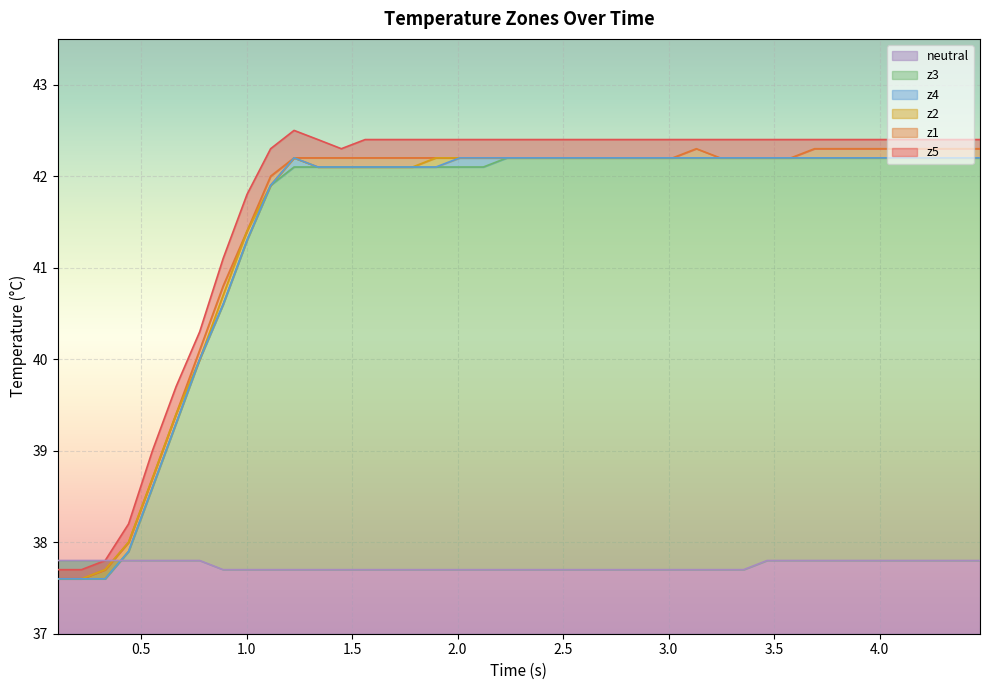

Reading left to right, list all the values displayed in this chart.

neutral: 37.8	37.8	37.8	37.8	37.8	37.8	37.8	37.7	37.7	37.7	37.7	37.7	37.7	37.7	37.7	37.7	37.7	37.7	37.7	37.7	37.7	37.7	37.7	37.7	37.7	37.7	37.7	37.7	37.7	37.7	37.8	37.8	37.8	37.8	37.8	37.8	37.8	37.8	37.8	37.8
z1: 37.6	37.6	37.7	38.0	38.7	39.4	40.1	40.8	41.4	42.0	42.2	42.2	42.2	42.2	42.2	42.2	42.2	42.2	42.2	42.2	42.2	42.2	42.2	42.2	42.2	42.2	42.2	42.3	42.2	42.2	42.2	42.2	42.3	42.3	42.3	42.3	42.3	42.3	42.3	42.3
z2: 37.6	37.6	37.7	38.0	38.7	39.4	40.0	40.7	41.4	41.9	42.2	42.1	42.1	42.1	42.1	42.1	42.2	42.2	42.2	42.2	42.2	42.2	42.2	42.2	42.2	42.2	42.2	42.2	42.2	42.2	42.2	42.2	42.2	42.2	42.2	42.2	42.2	42.2	42.2	42.2
z3: 37.6	37.6	37.6	37.9	38.6	39.3	40.0	40.6	41.3	41.9	42.1	42.1	42.1	42.1	42.1	42.1	42.1	42.1	42.1	42.2	42.2	42.2	42.2	42.2	42.2	42.2	42.2	42.2	42.2	42.2	42.2	42.2	42.2	42.2	42.2	42.2	42.2	42.2	42.2	42.2
z4: 37.6	37.6	37.6	37.9	38.6	39.3	40.0	40.6	41.3	41.9	42.2	42.1	42.1	42.1	42.1	42.1	42.1	42.2	42.2	42.2	42.2	42.2	42.2	42.2	42.2	42.2	42.2	42.2	42.2	42.2	42.2	42.2	42.2	42.2	42.2	42.2	42.2	42.2	42.2	42.2
z5: 37.7	37.7	37.8	38.2	39.0	39.7	40.3	41.1	41.8	42.3	42.5	42.4	42.3	42.4	42.4	42.4	42.4	42.4	42.4	42.4	42.4	42.4	42.4	42.4	42.4	42.4	42.4	42.4	42.4	42.4	42.4	42.4	42.4	42.4	42.4	42.4	42.4	42.4	42.4	42.4